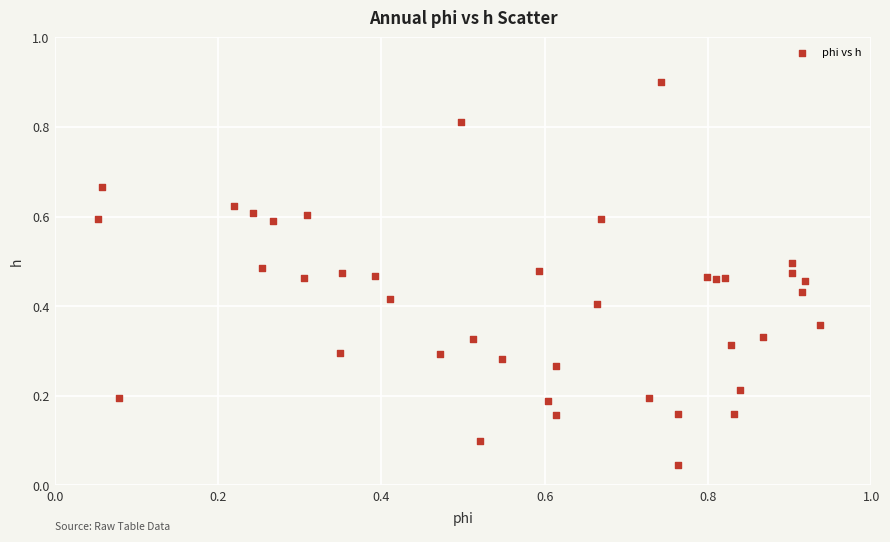

What is the range of Y values (max minus min)?

0.9